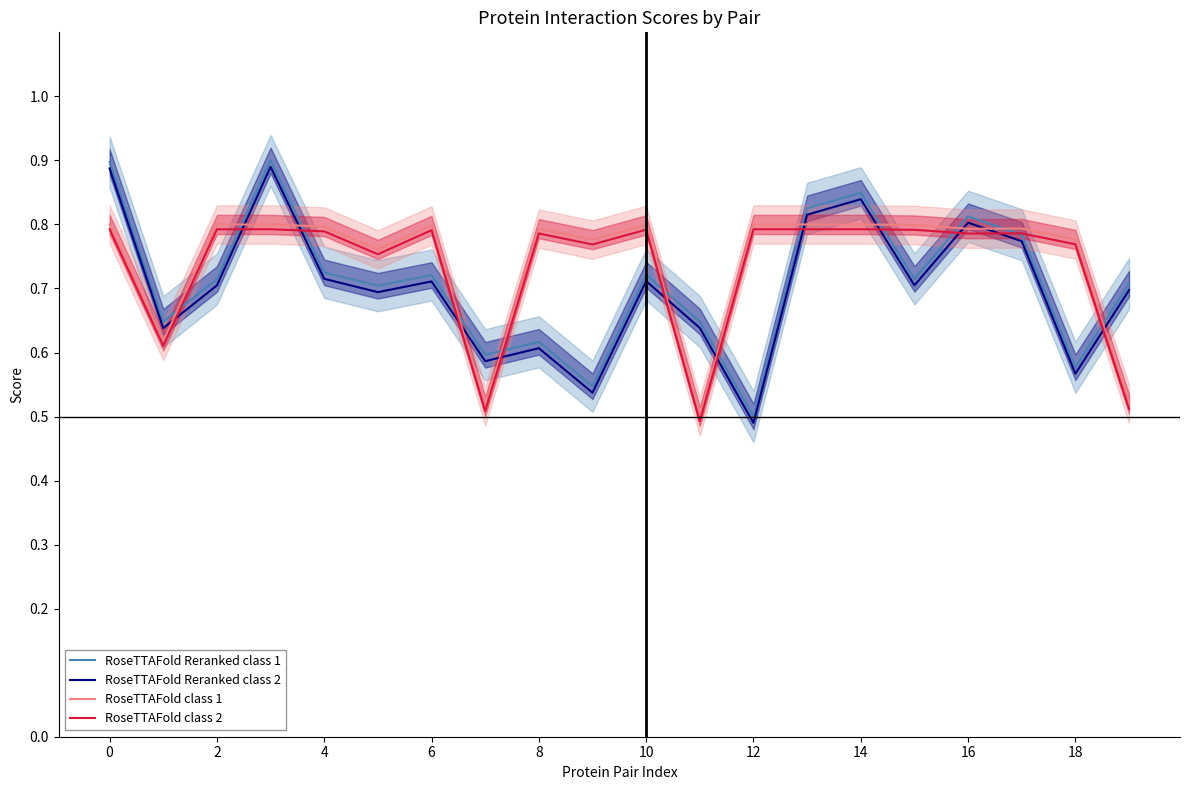

Which series has the widest spread of values?

RoseTTAFold Reranked class 1